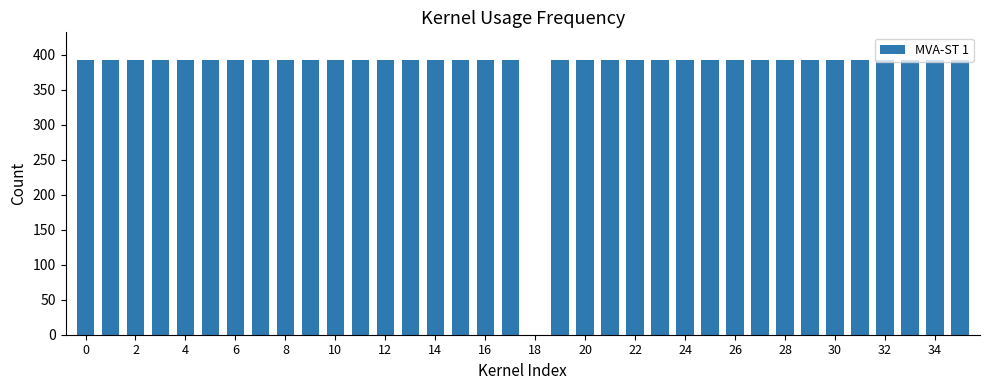

What is the maximum value shown in the chart?

393